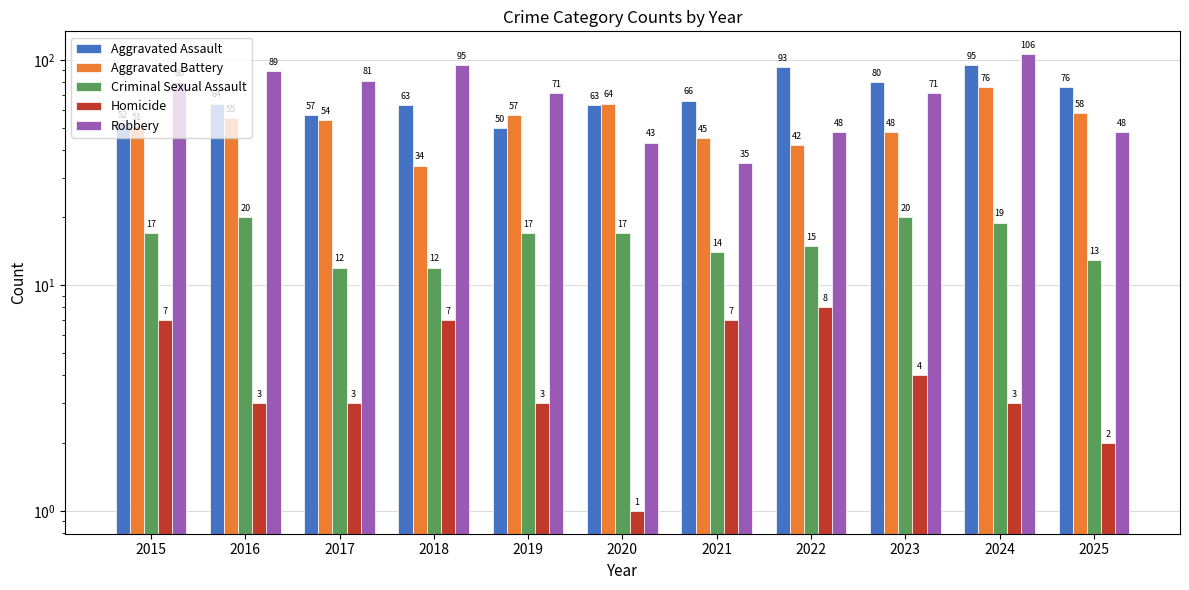

What value does the Aggravated Assault series have at 2015, to the nearest 5?

50